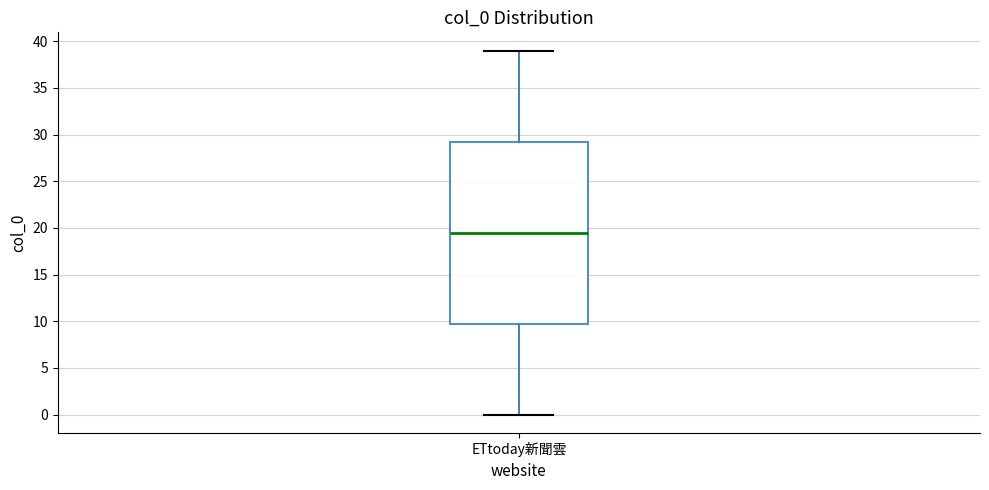

Transcribe this box plot: give where the median line is, the range the box spans, and where the two whiskers end, as read against the y-axis. The values are not printed on the chart, so give them approximately, as read against the axis.

median 19.5, box 10.0 to 29.5, whiskers 0.0 to 39.0